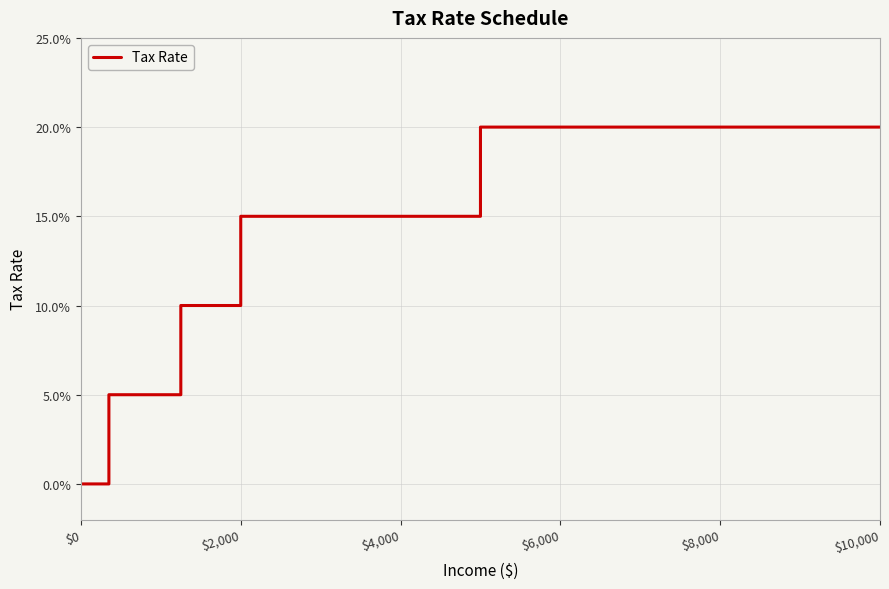

Does the chart display data point markers on the line(s)?

No